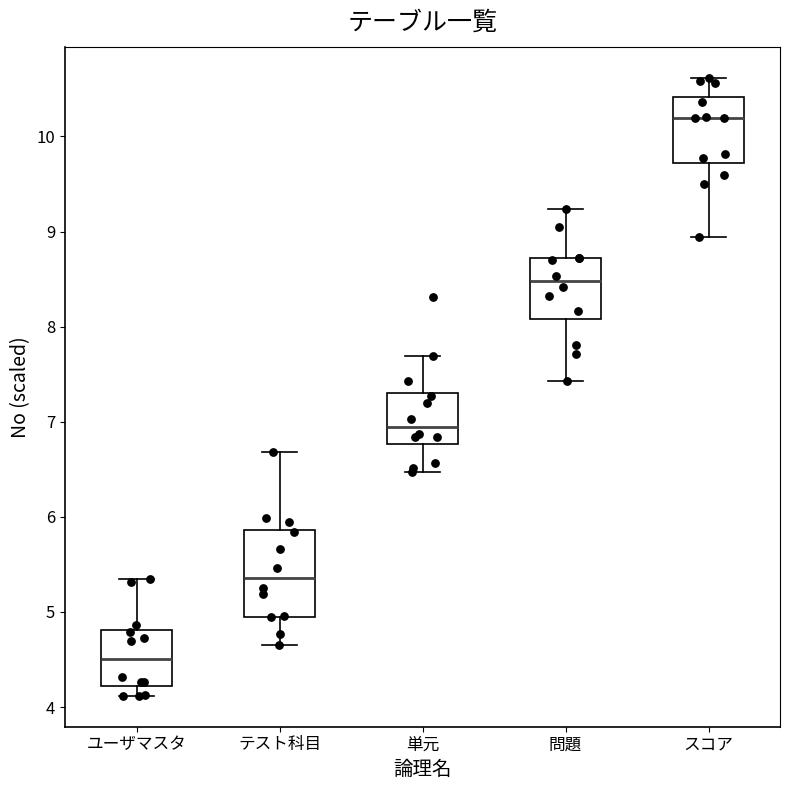

Which box is the tallest, from its lower edge to its upper edge?

テスト科目